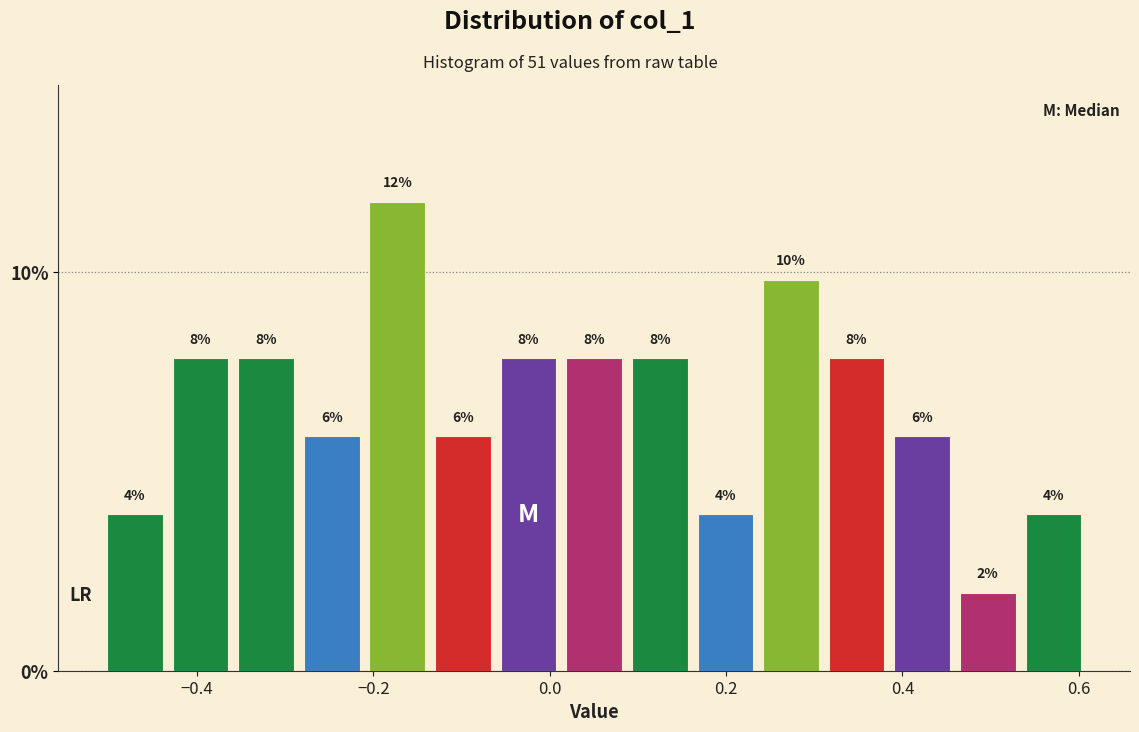

Read against the x-axis, roughly where is the centre of the tallest bar?

-0.18